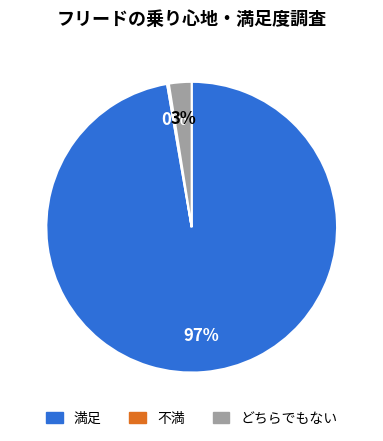

Is there any slice that represents more than half of the pie?

Yes